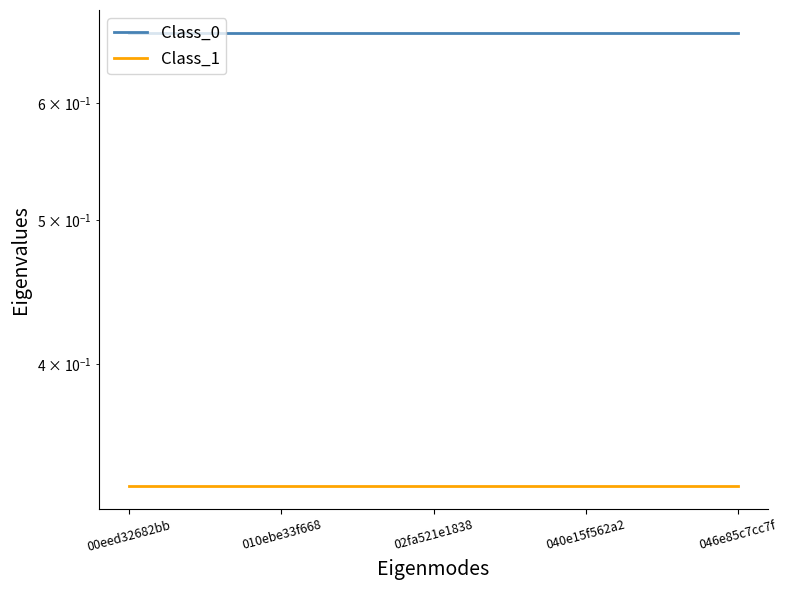

At which category does the chart reach its minimum across all series?

00eed32682bb